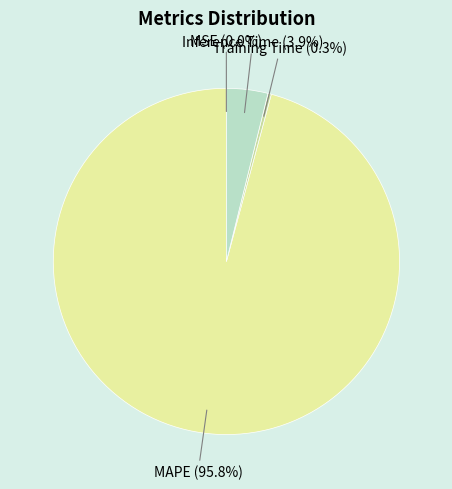

To the nearest percent, what portion does MAPE represent?

96%